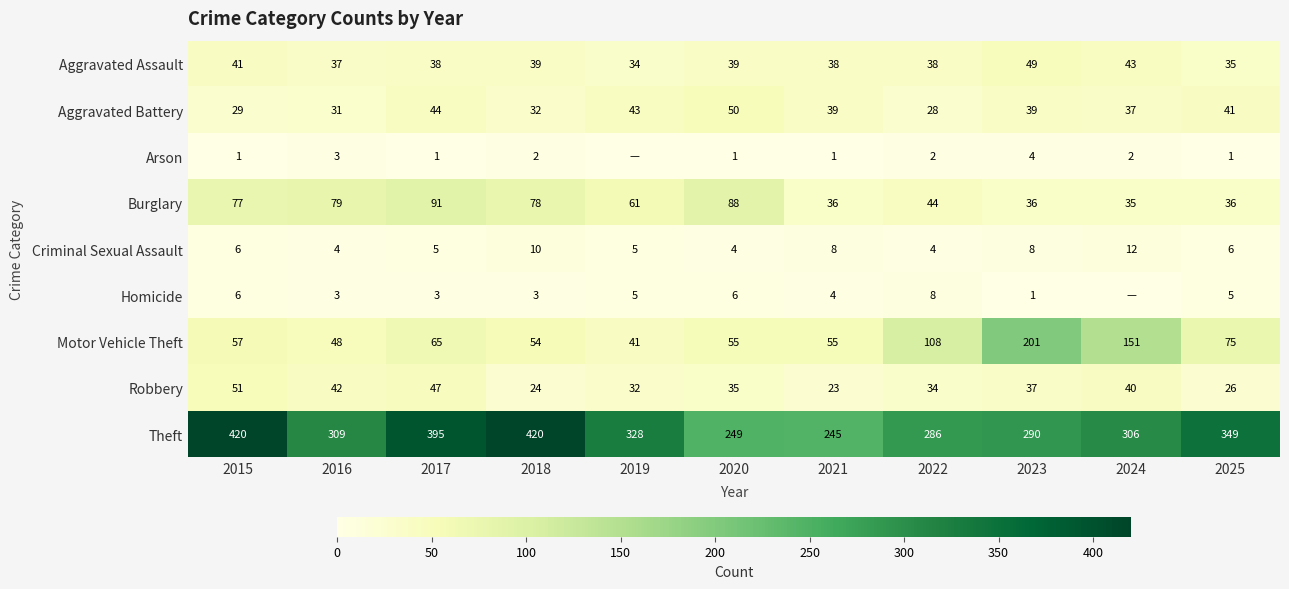

The Aggravated Battery series shows 66 at 2024. True or false?

False